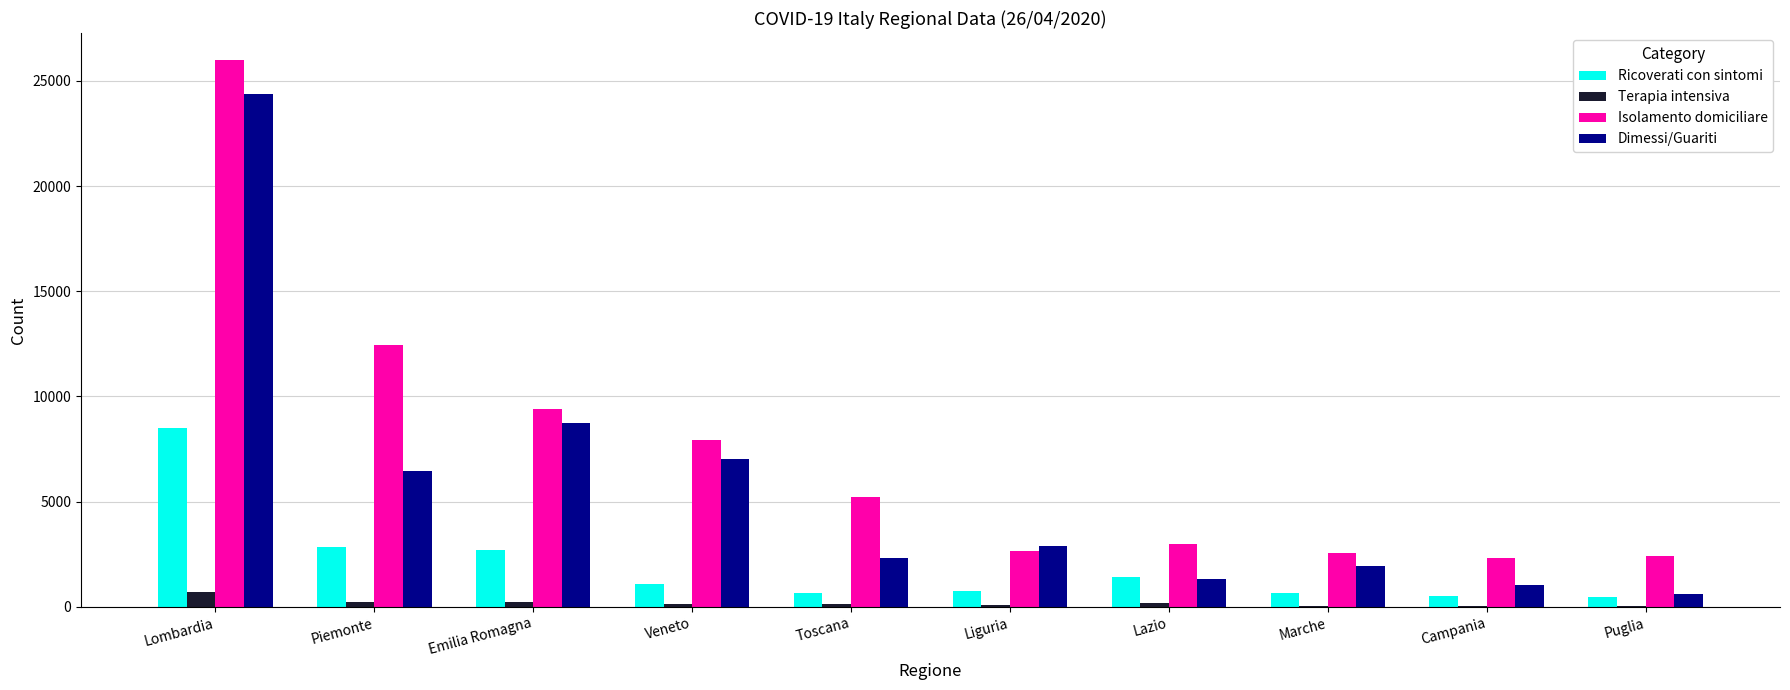

Which series changed the most between Lombardia and Liguria?

Isolamento domiciliare